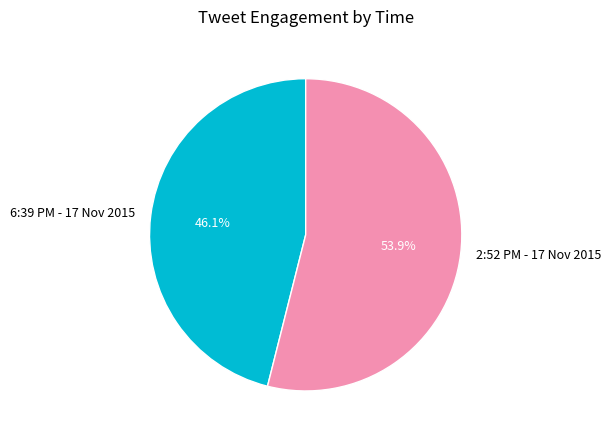

Do 6:39 PM - 17 Nov 2015 and 2:52 PM - 17 Nov 2015 together represent more than half of the pie?

Yes